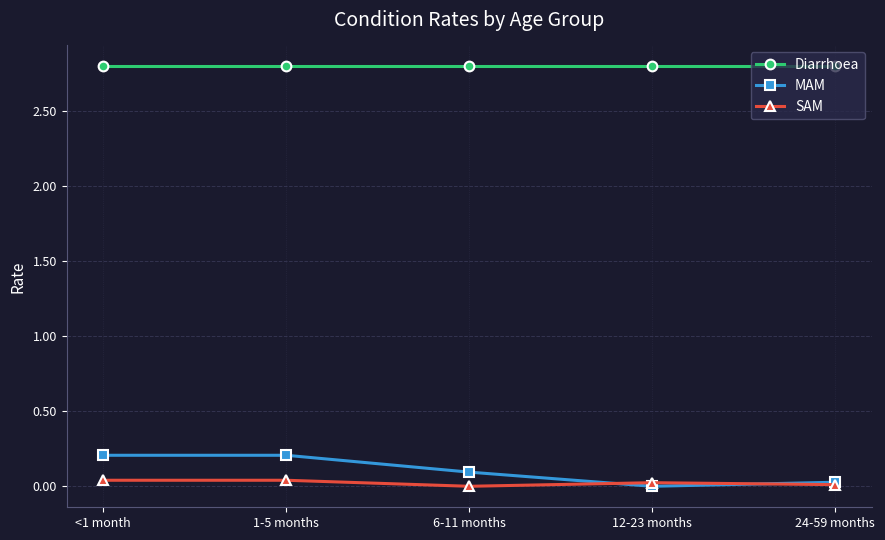

True or false: MAM has a value of 0.0 at 12-23 months.

True